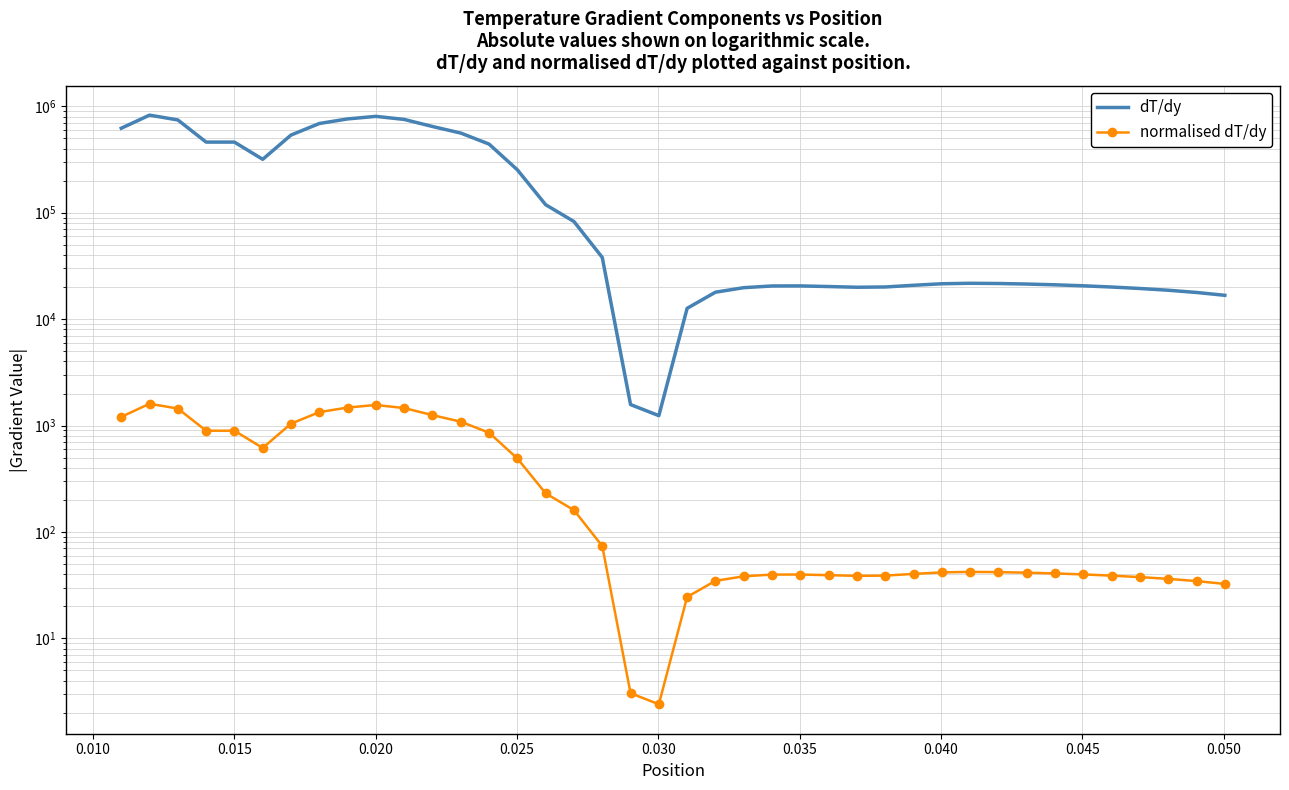

Is this an area chart (filled region under the line)?

No